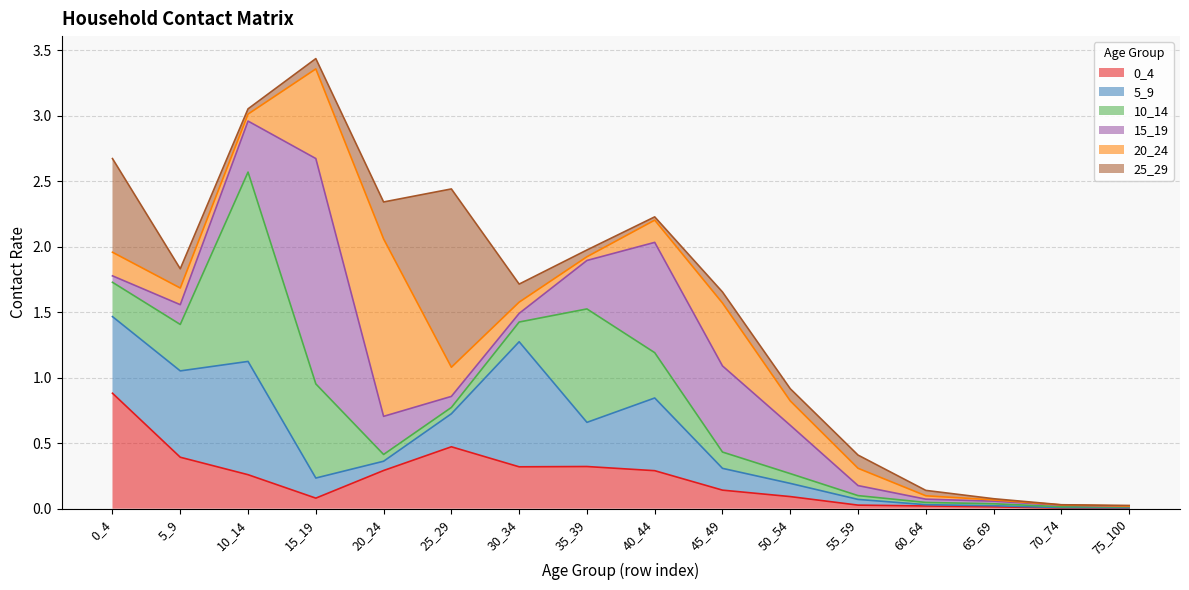

What is the average value of the 5_9 series?

0.3